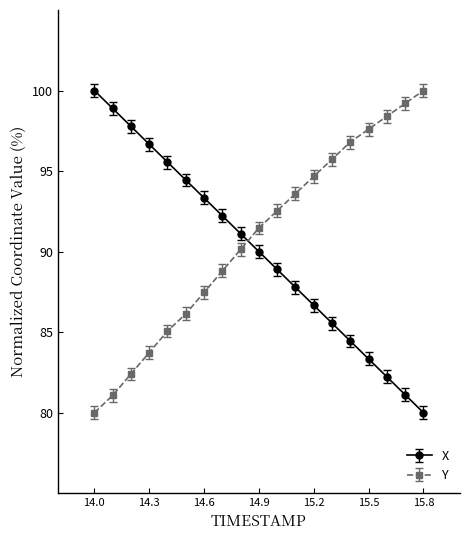

What is the difference between the maximum and minimum values in the X series?

20.0